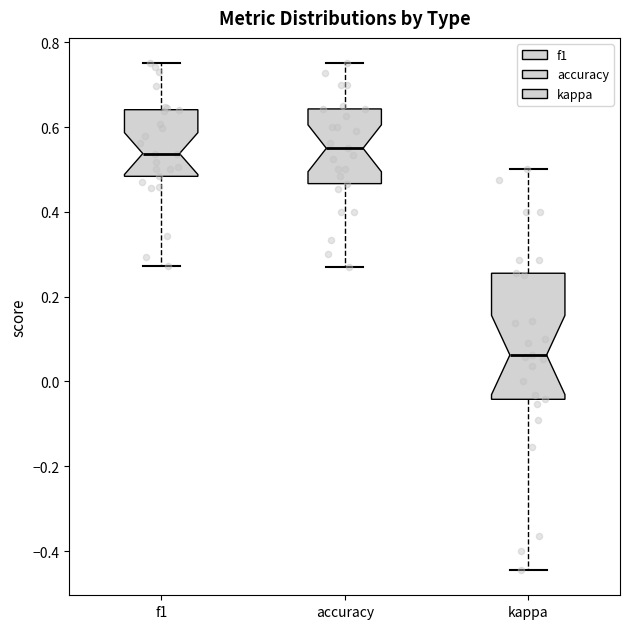

Where is the upper edge of the box for f1 on the y-axis? The values are not printed on the chart, so give them approximately, as read against the axis.

0.64